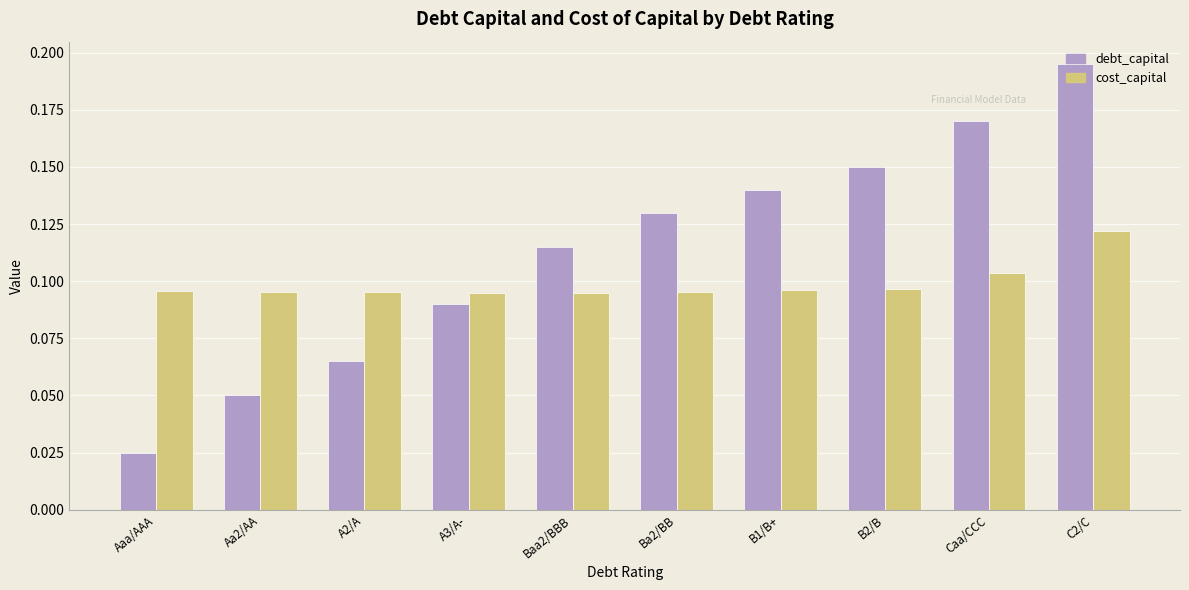

Which category has the lowest value in the debt_capital series?

Aaa/AAA